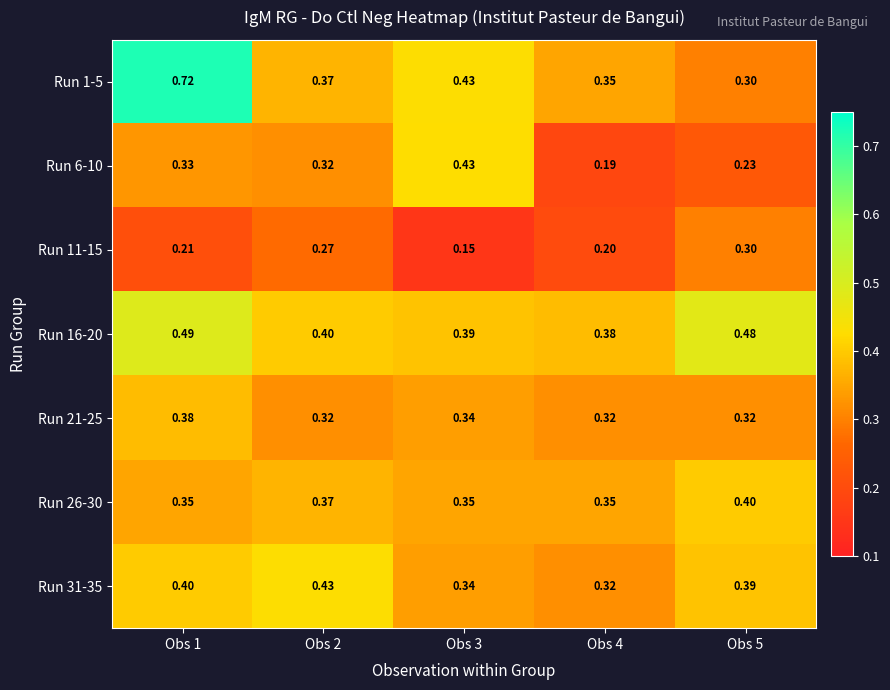

Is the value of Run 1-5 at Obs 4 greater than the value of Run 6-10 at Obs 3?

No